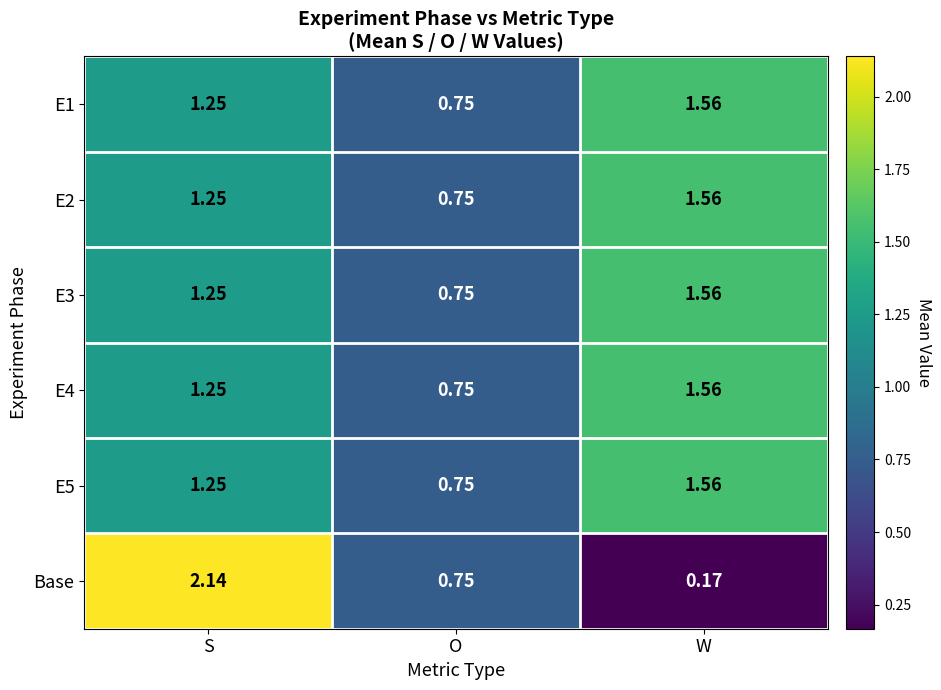

Is the value of Base at O greater than the value of E1 at W?

No